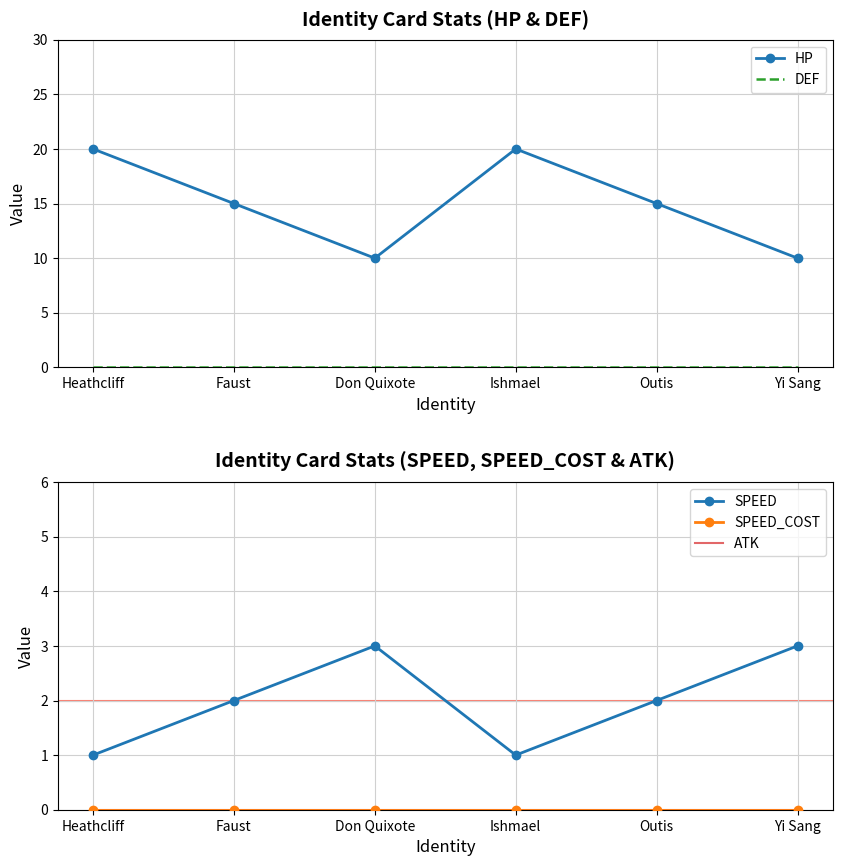

True or false: SPEED_COST and ATK cross at least once.

False